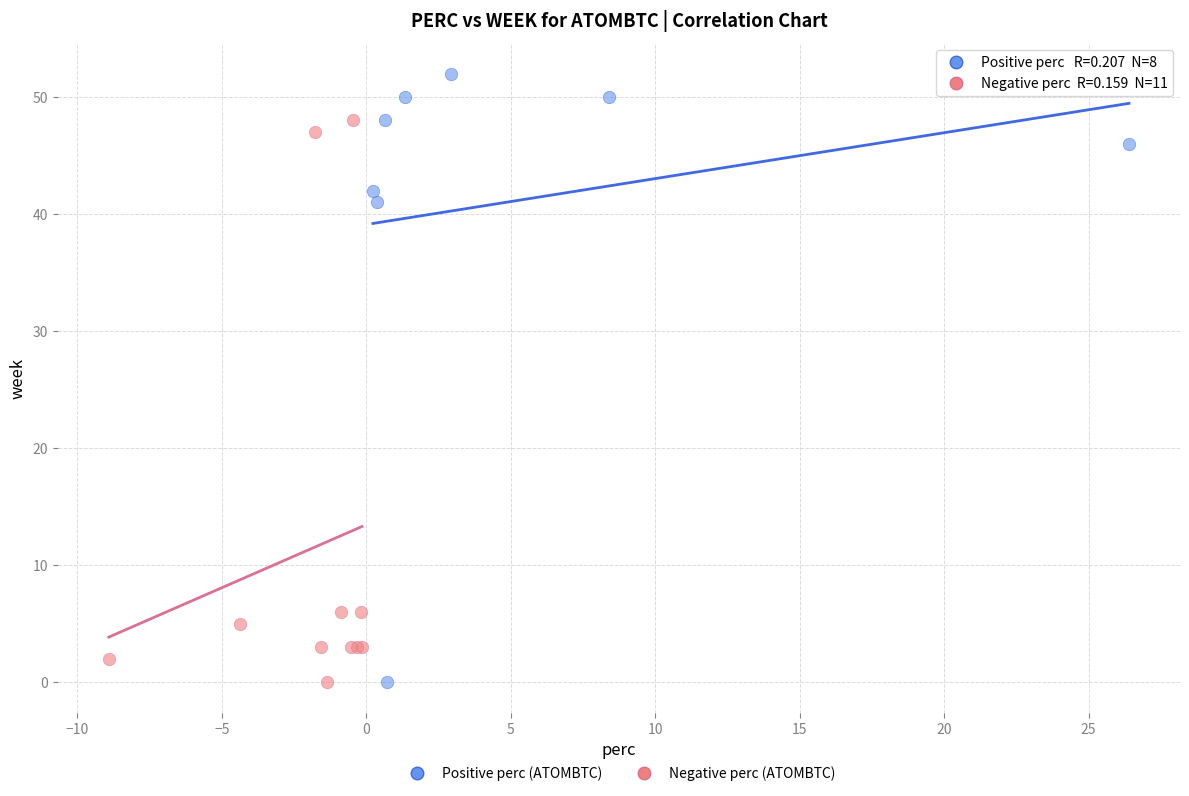

Which series has the largest Y range (max minus min)?

Positive perc (ATOMBTC)